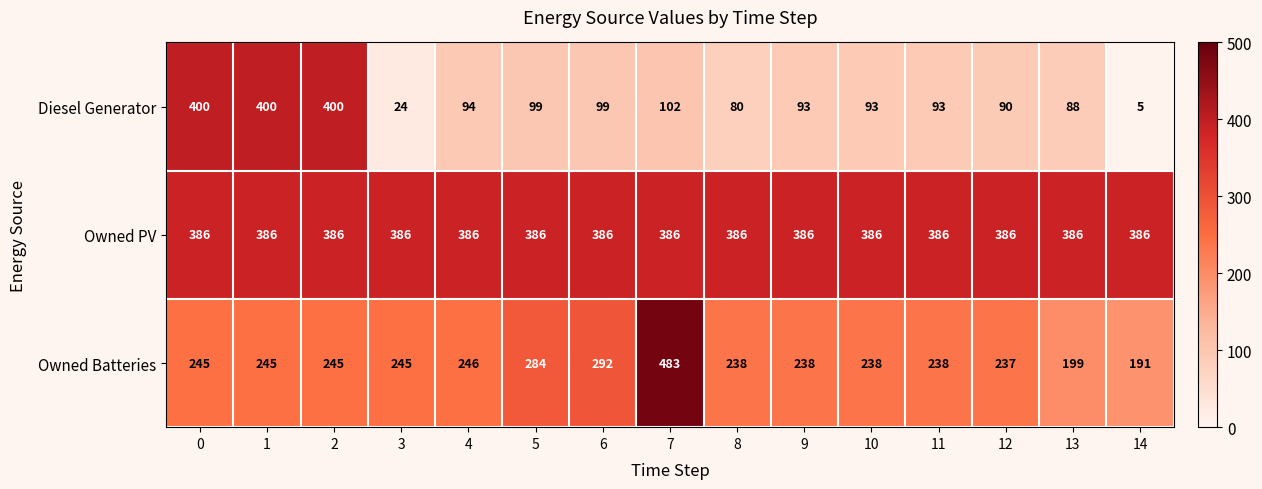

What is the total value across all series at 3?

655